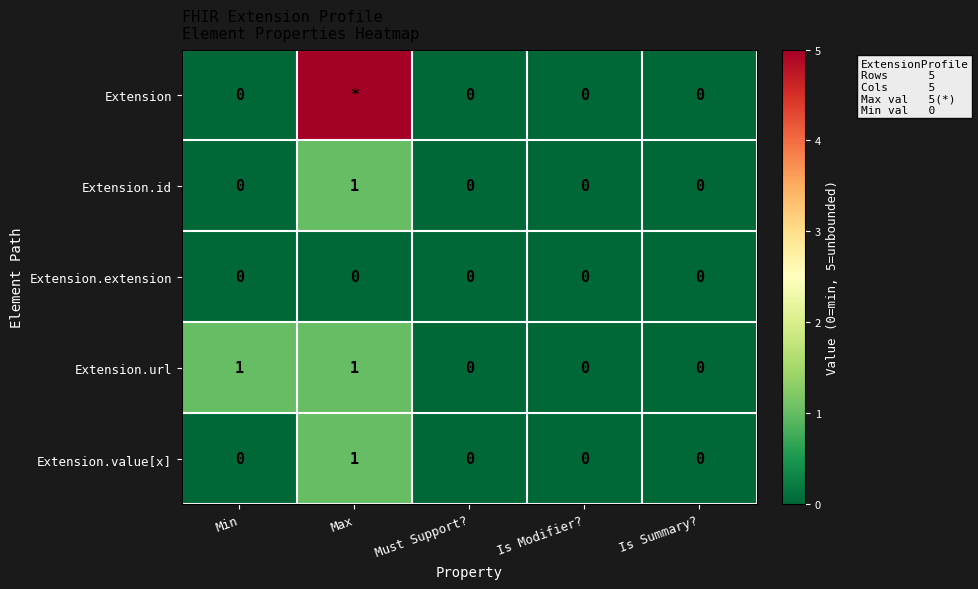

Between Min and Is Modifier?, which is larger?

Min